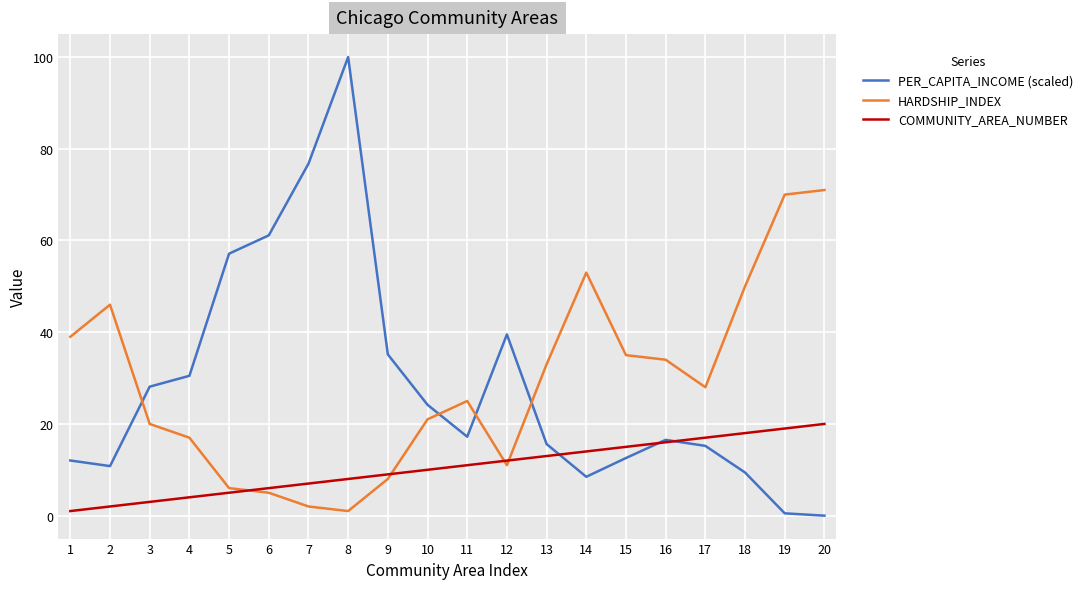

Count the number of categories in the chart.

20